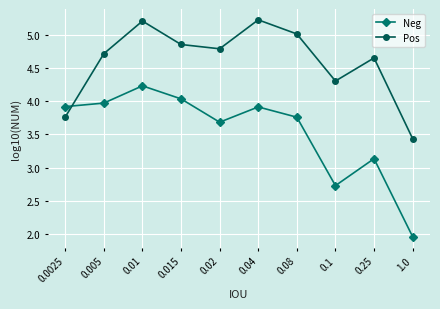

Does the chart display data point markers on the line(s)?

Yes